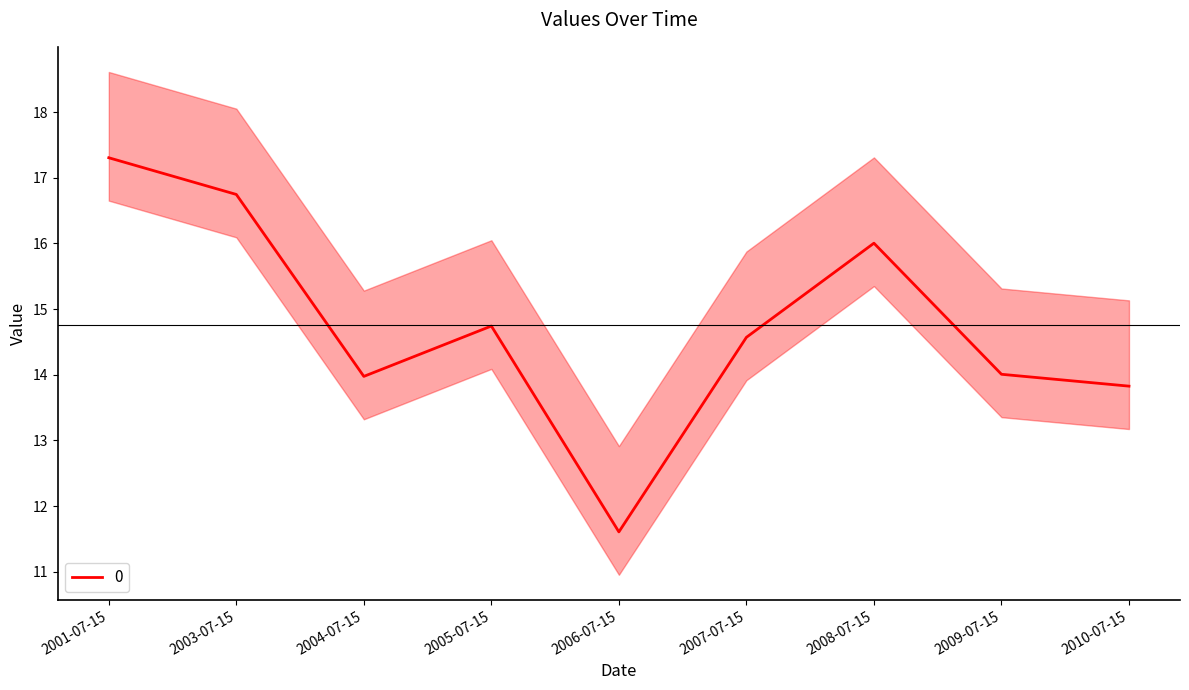

Between 2006-07-15 and 2008-07-15, which is larger?

2008-07-15